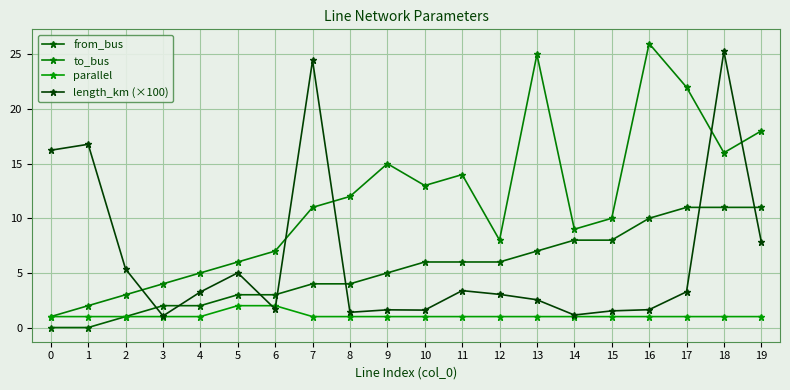

How many distinct data groups are displayed?

4